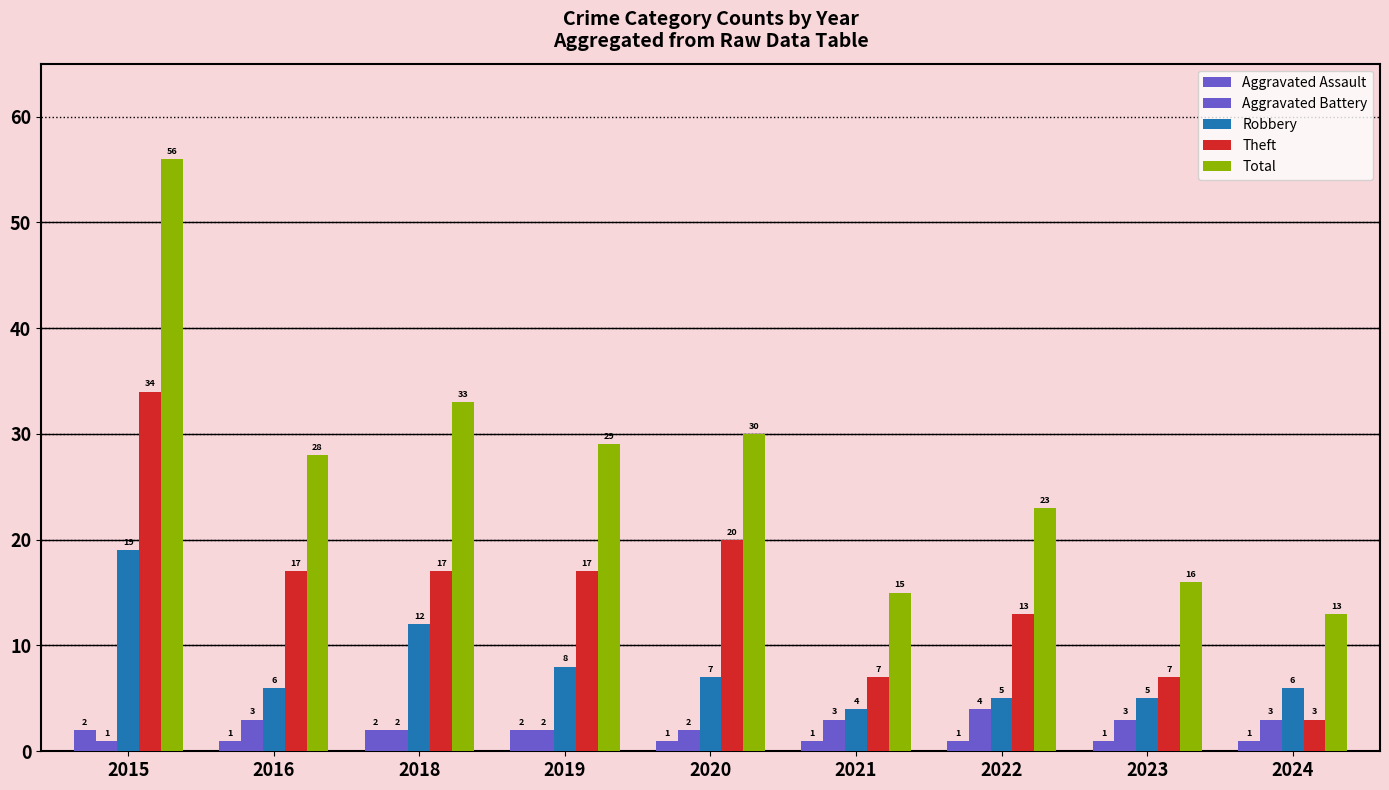

Count the number of categories in the chart.

9